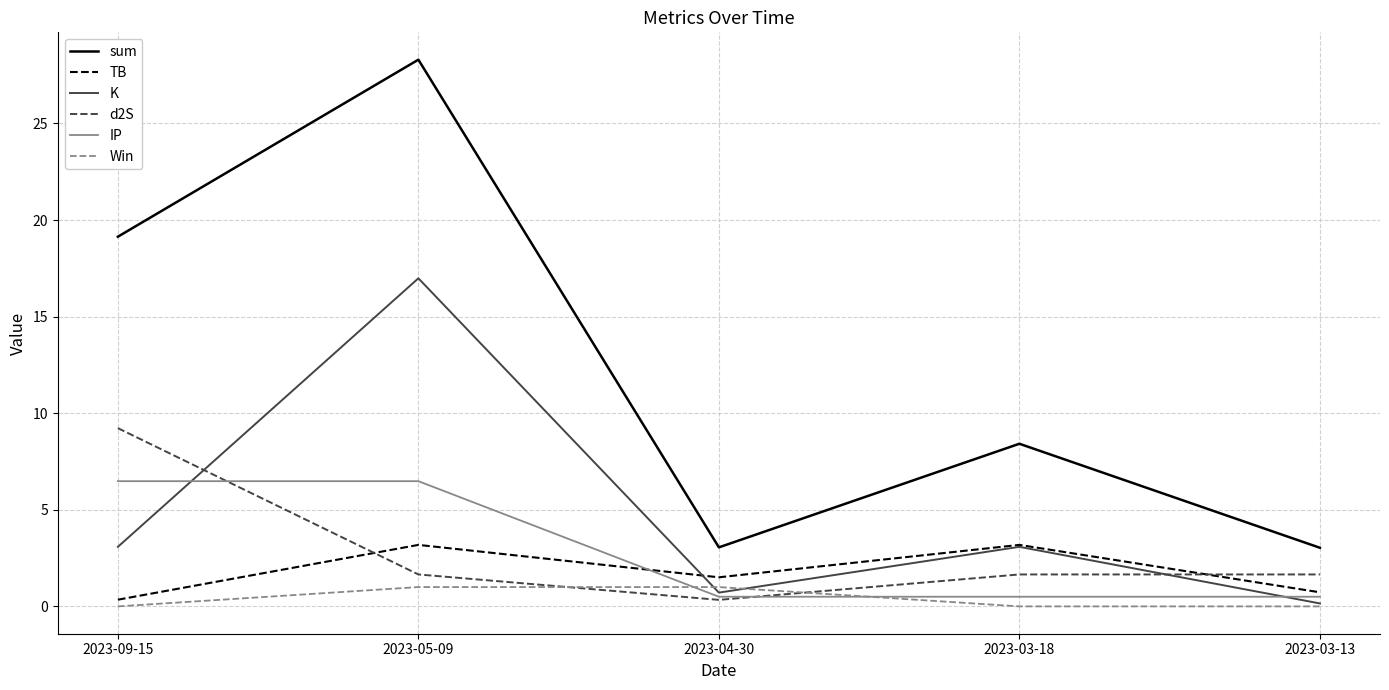

The sum series shows 2.0 at 2023-04-30. True or false?

False